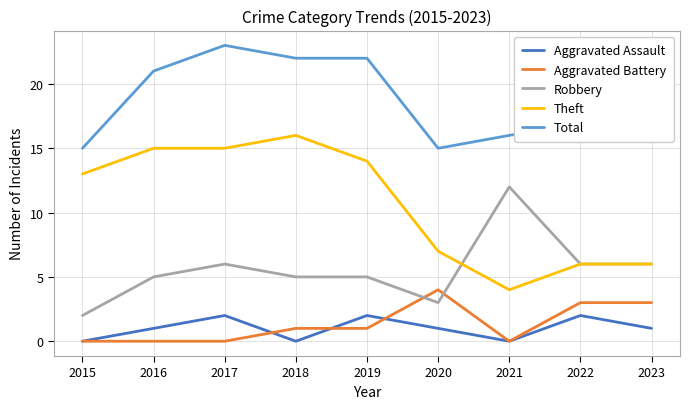

What are all the series names shown in the legend?

Aggravated Assault, Aggravated Battery, Robbery, Theft, Total